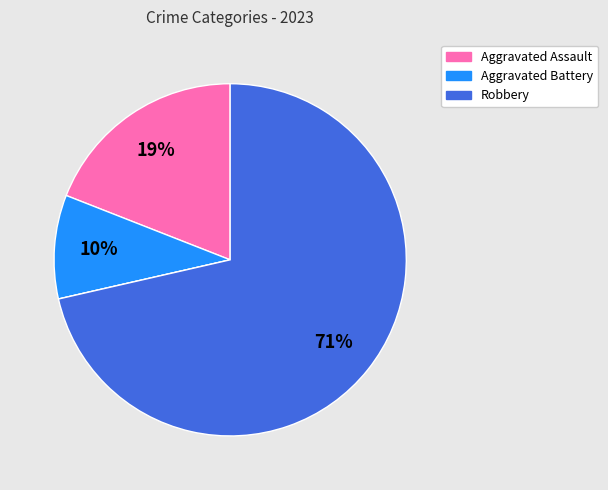

Is there a majority slice in this chart?

Yes